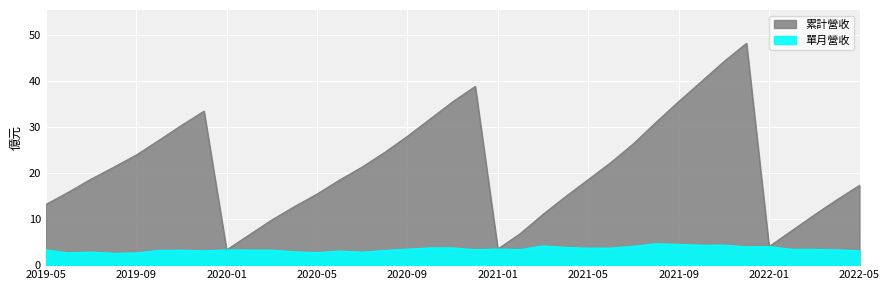

What is the highest value of the 單月營收 series?

4.7